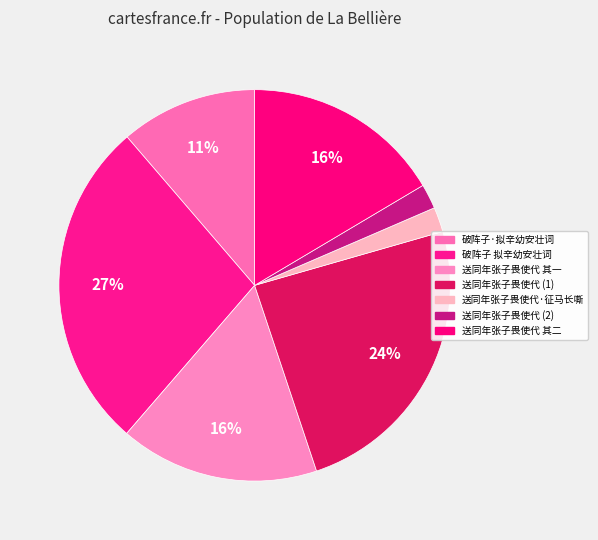

How many slices are in this pie chart?

7